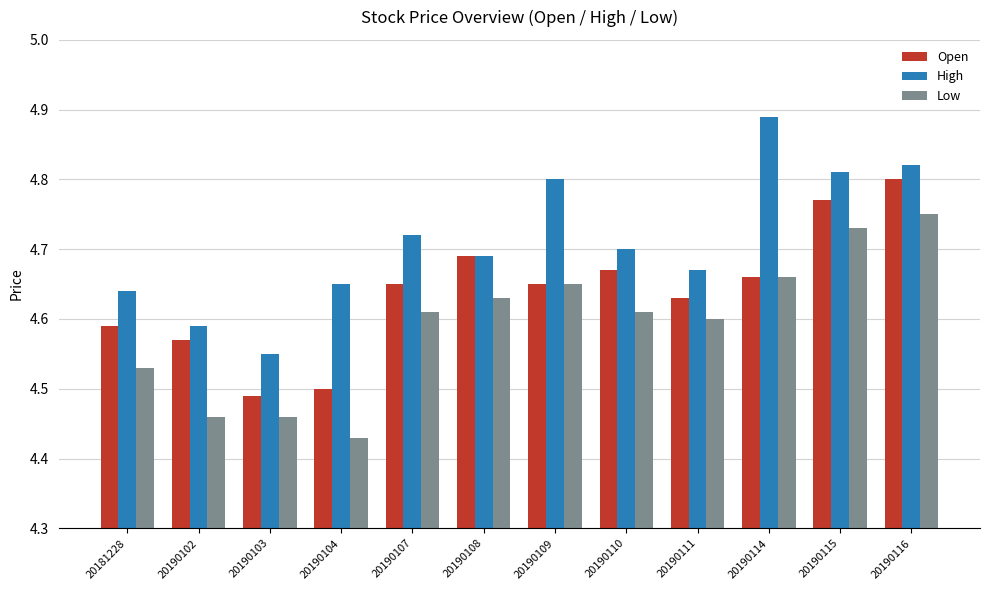

How many groups of bars are there?

12